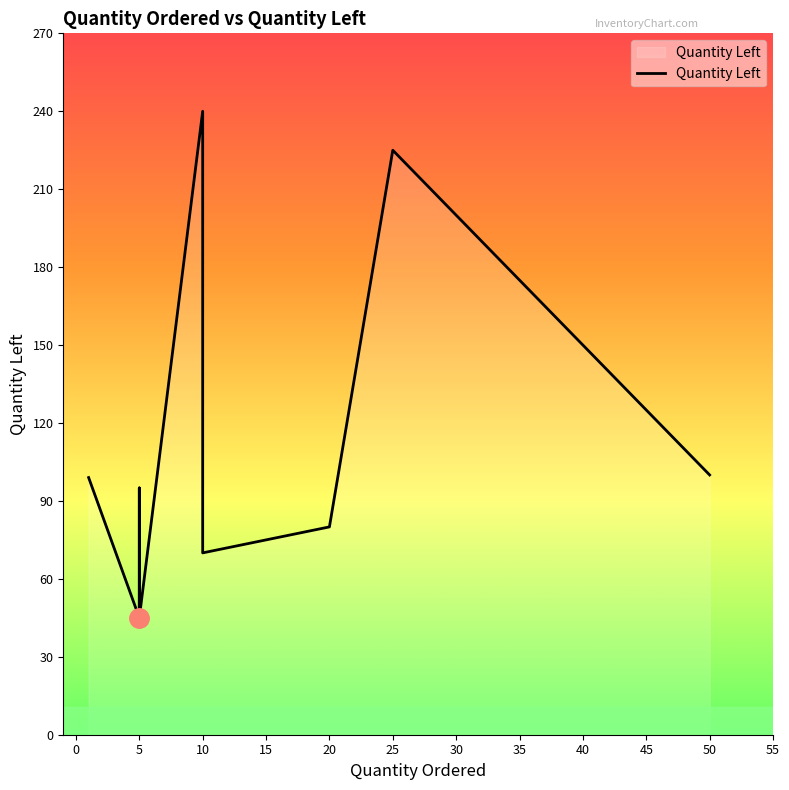

What is the sum of all values?

1469